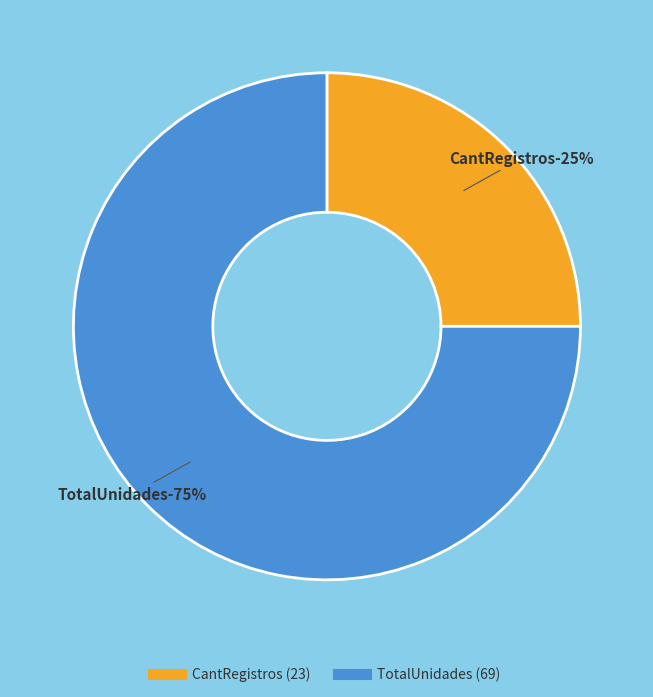

What is the ratio of the value at CantRegistros to the value at TotalUnidades?

0.3